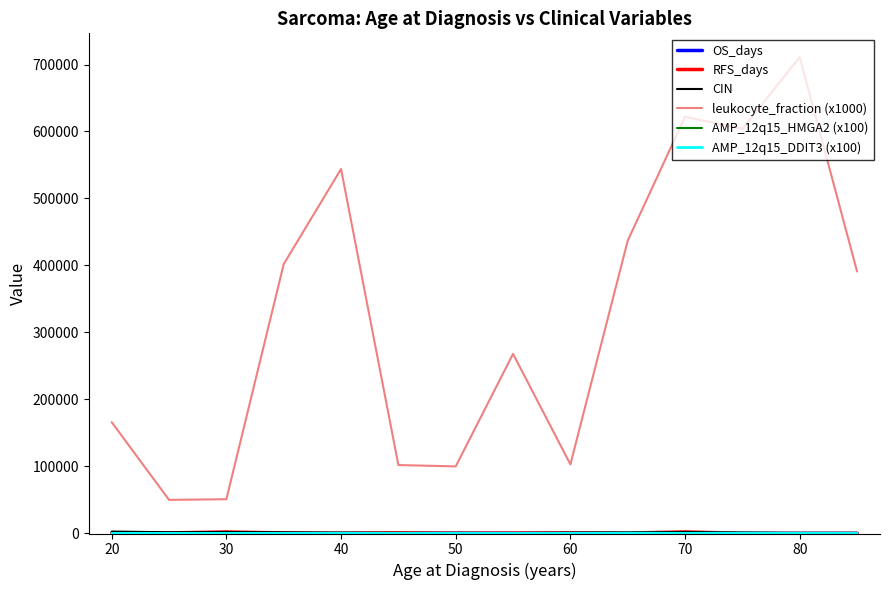

What is the maximum value shown in the chart?

711000.0